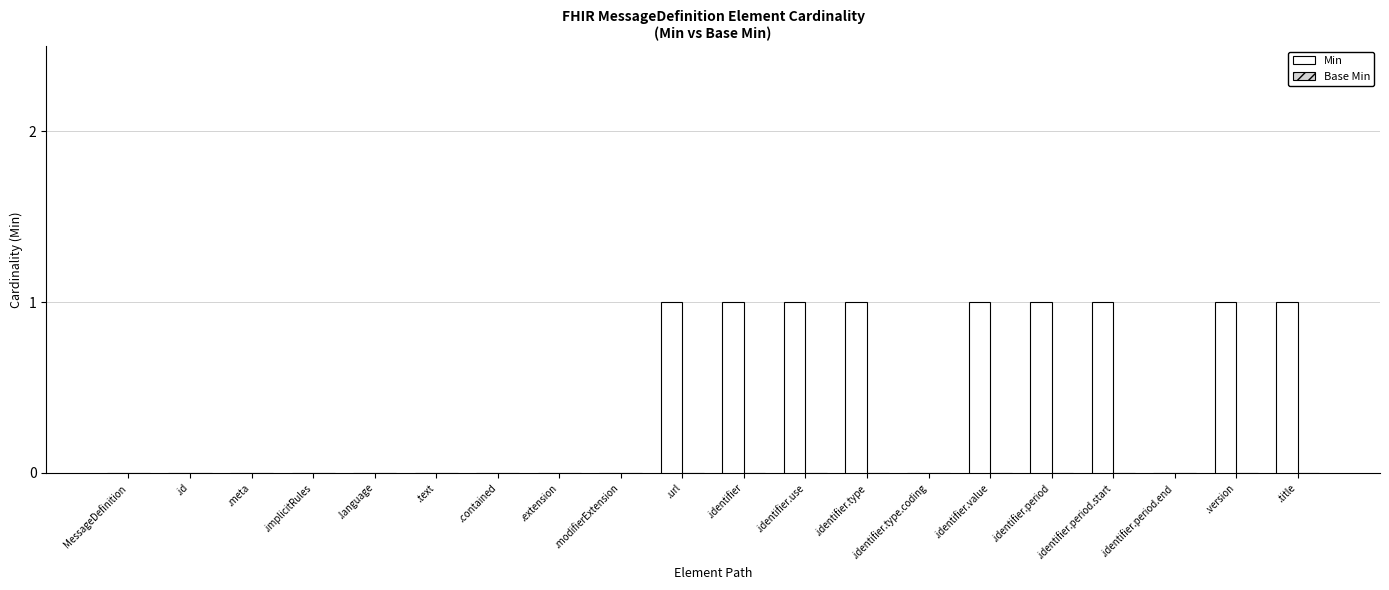

What is the sum of all values?

9